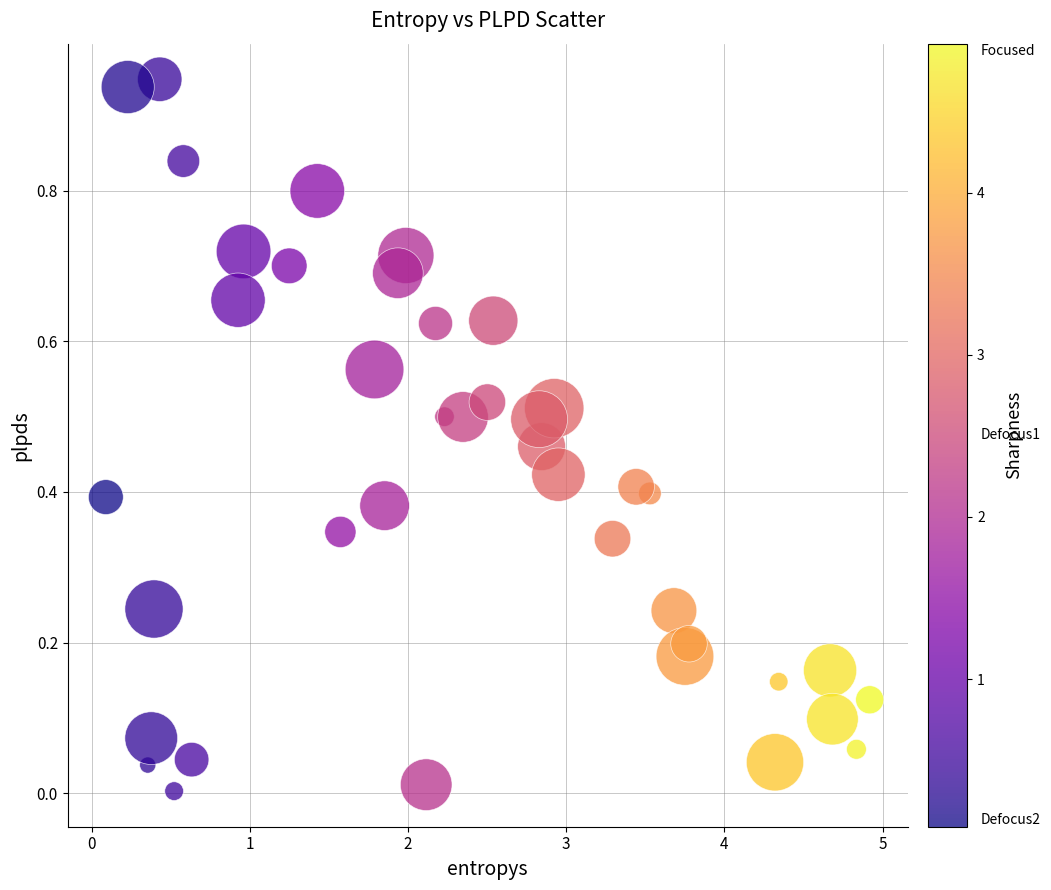

What is the range of X values (max minus min)?

4.8